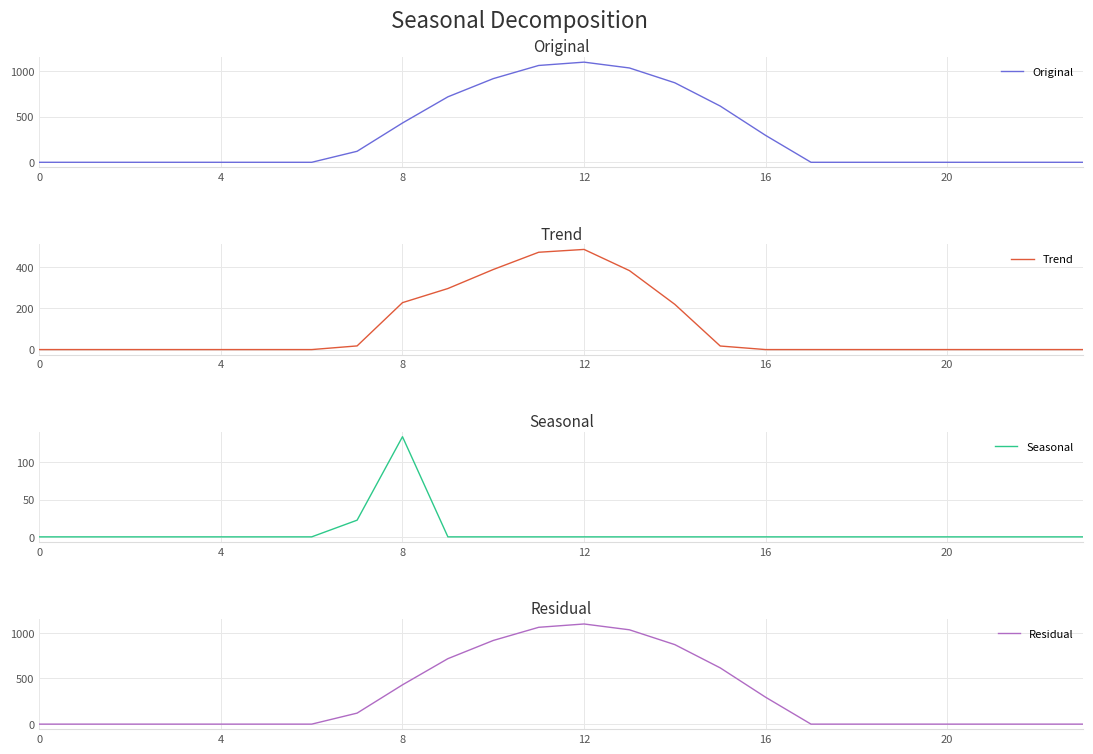

Is it true that Seasonal equals 0.0 at 14?

True